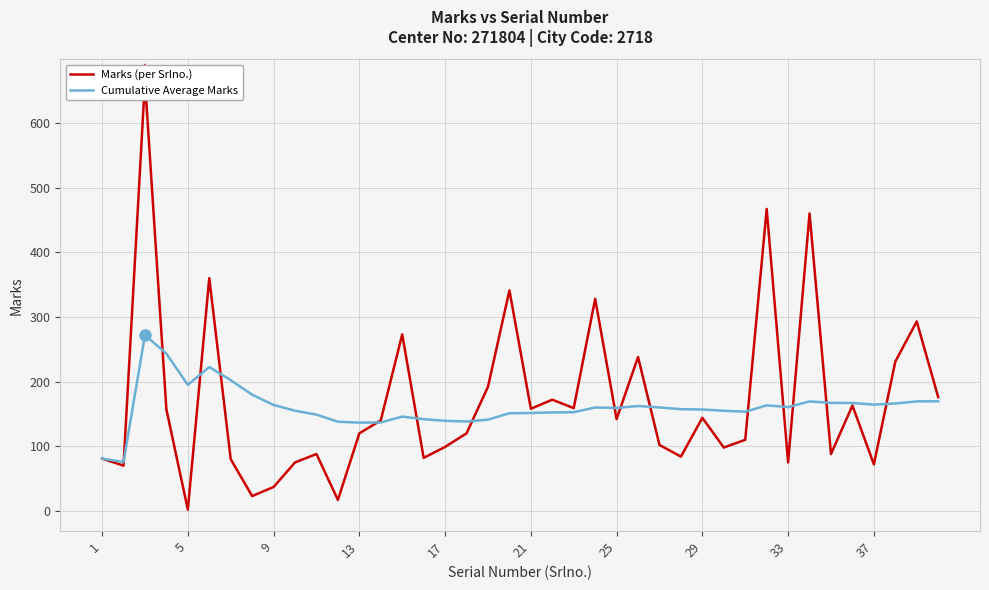

Is the value of Marks (per Srlno.) at 33 greater than the value of Cumulative Average Marks at 37?

No